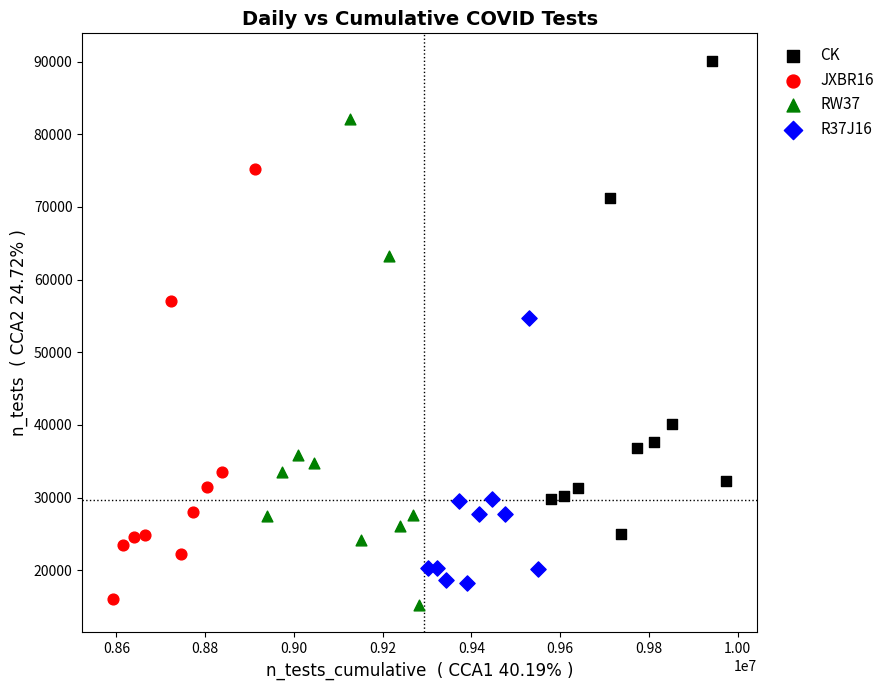

Which series contains the highest Y value?

CK